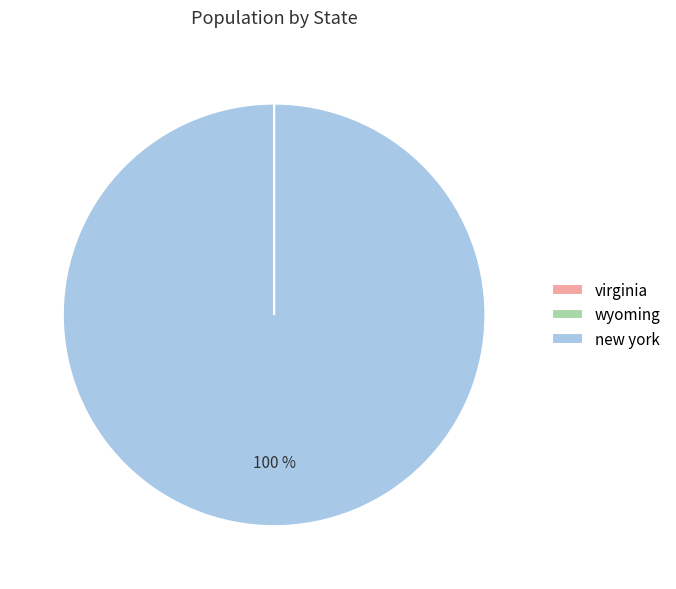

What is the largest slice in the pie chart?

new york